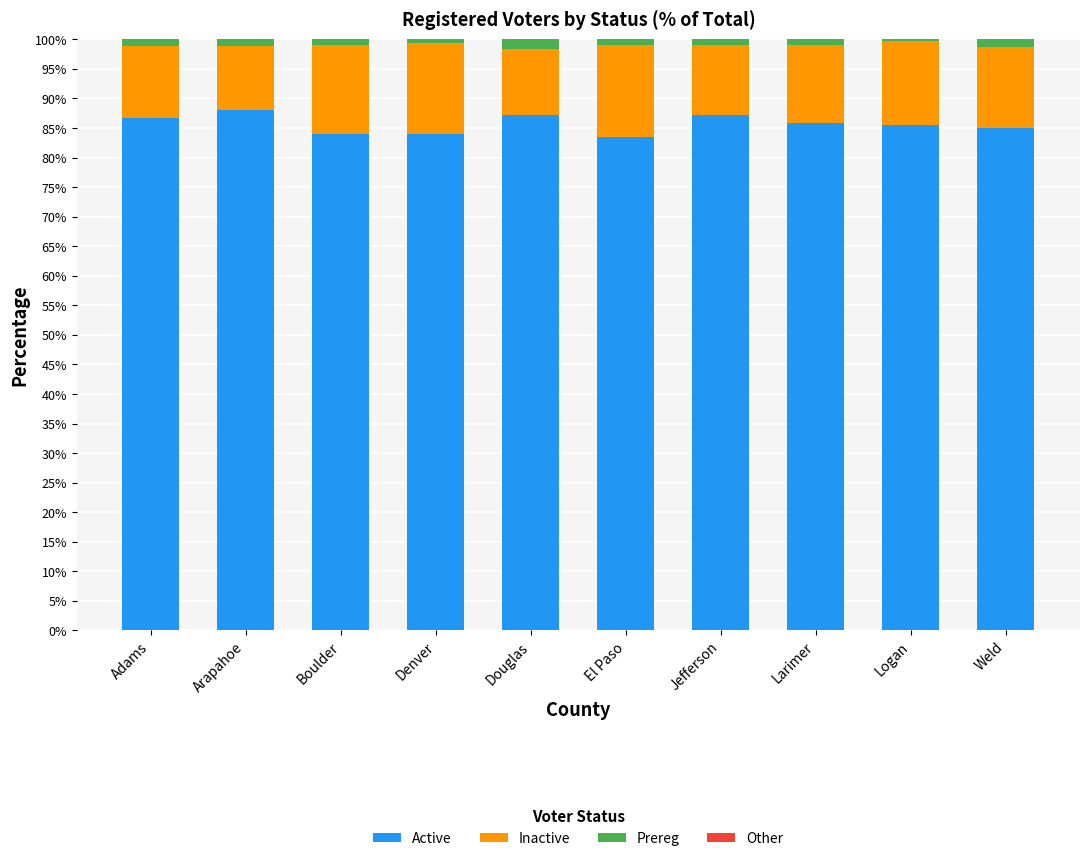

What is the highest value of the Active series?

88.0